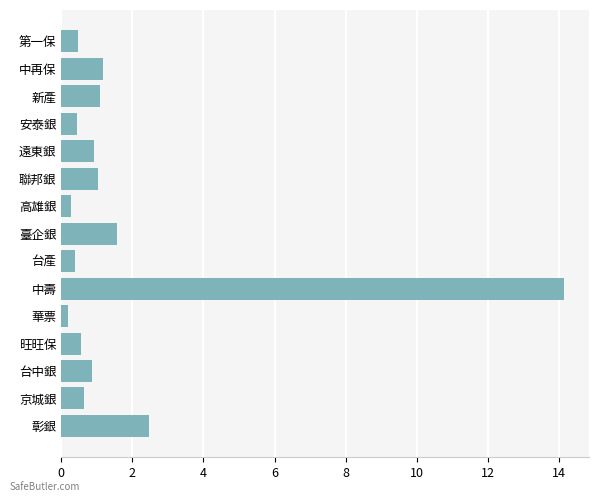

What is the difference between the second highest and minimum values?

2.3